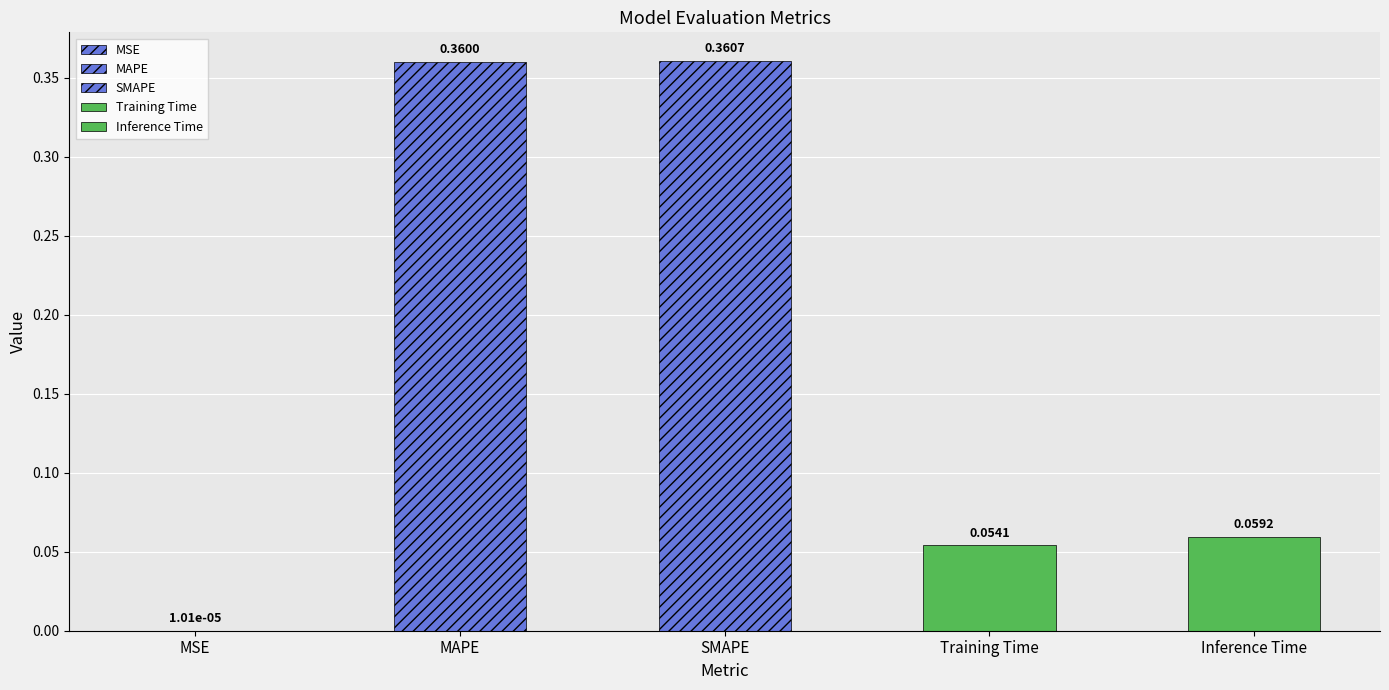

What is the label of the 1st bar from the right?

Inference Time